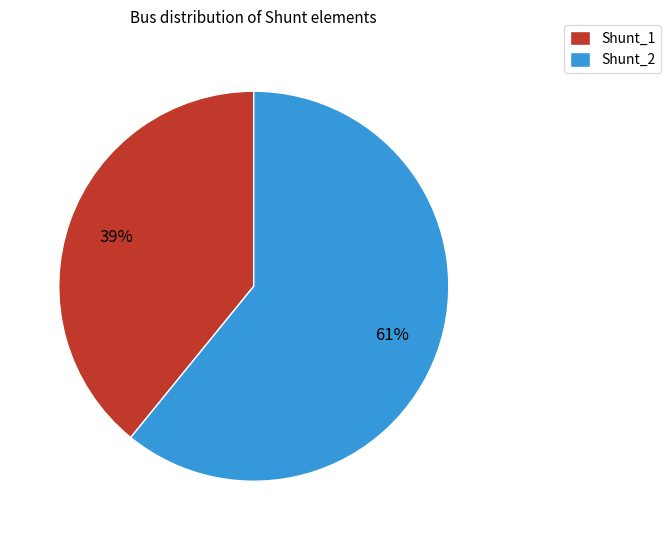

How many slices are in this pie chart?

2